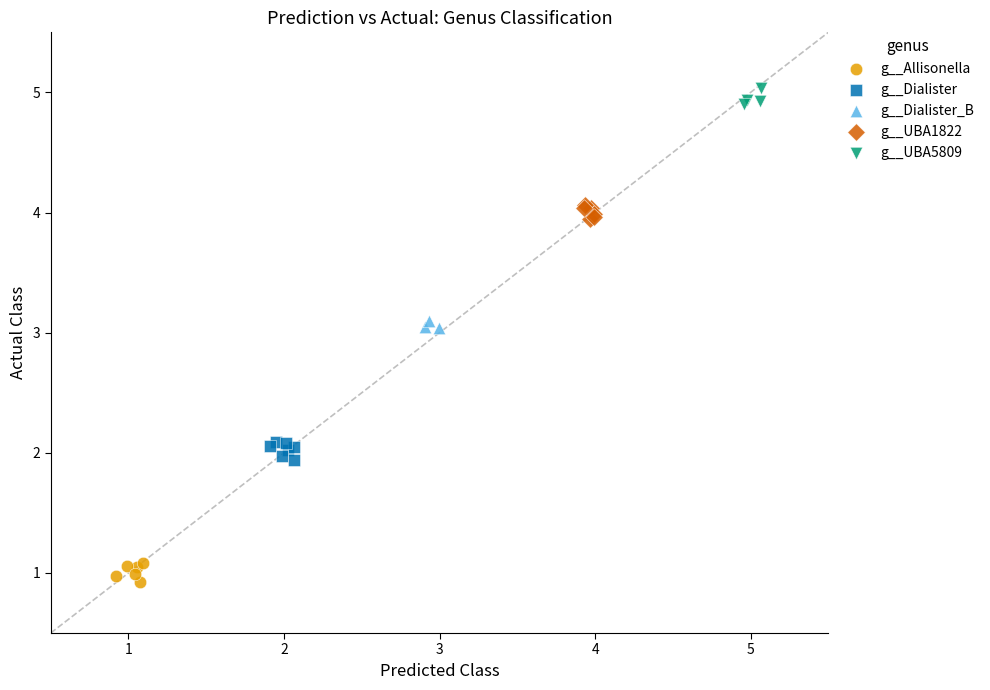

Which series contains the highest Y value?

g__UBA5809